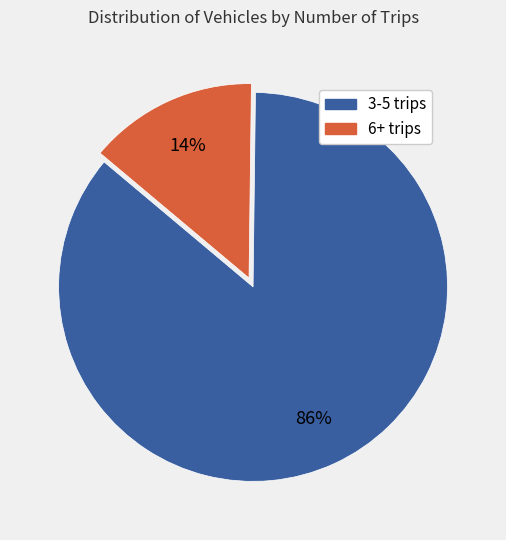

Is there any slice that represents more than half of the pie?

Yes